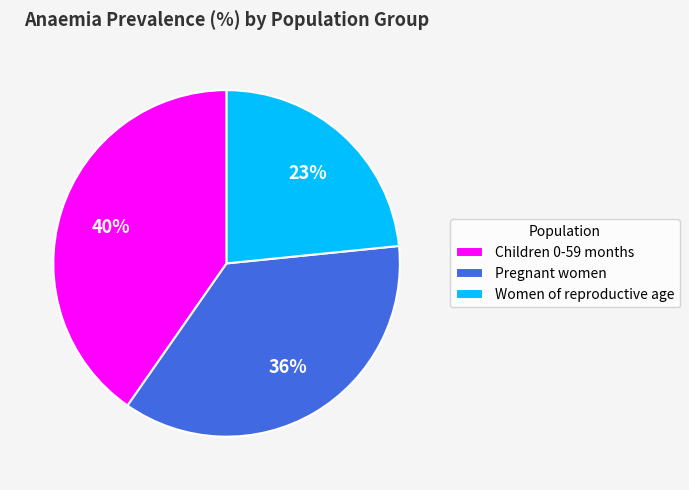

To the nearest percent, what is the average slice percentage?

33%